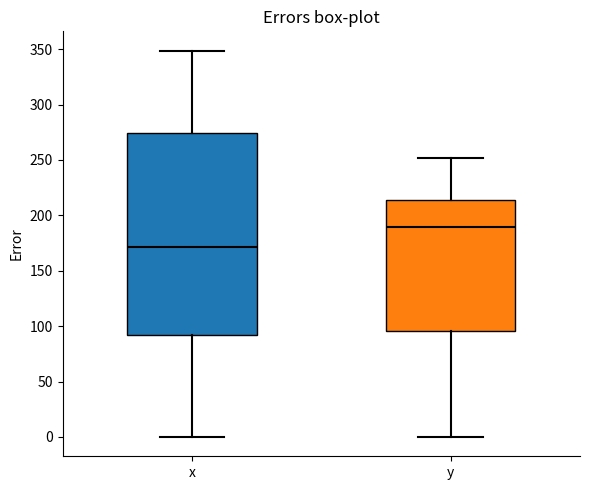

Reading left to right, transcribe this box plot: for each box, give where its median line is, the range the box spans, and where its two whiskers end, as read against the y-axis. The values are not printed on the chart, so give them approximately, as read against the axis.

x: median 170, box 90 to 275, whiskers 0 to 350
y: median 190, box 95 to 215, whiskers 0 to 250